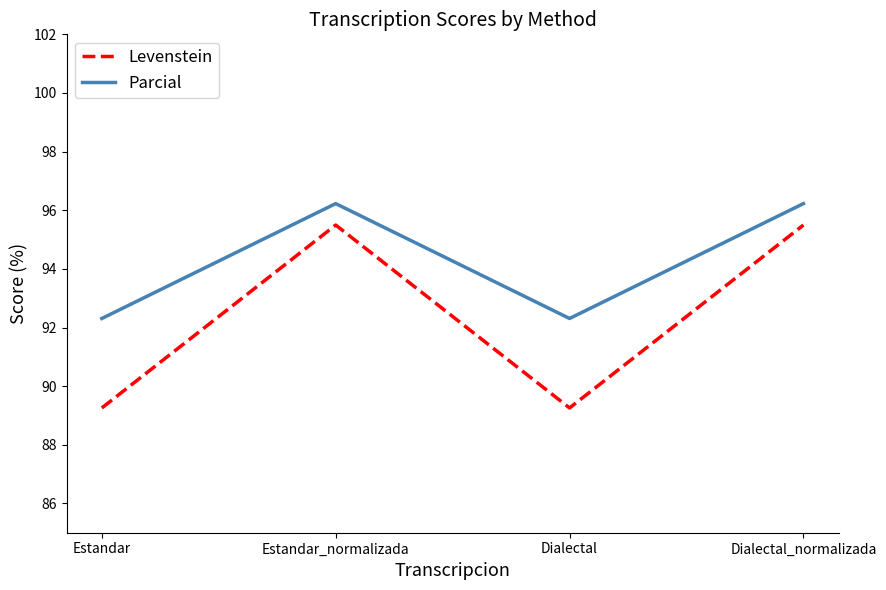

Is the value of Parcial at Estandar greater than the value of Levenstein at Estandar?

Yes